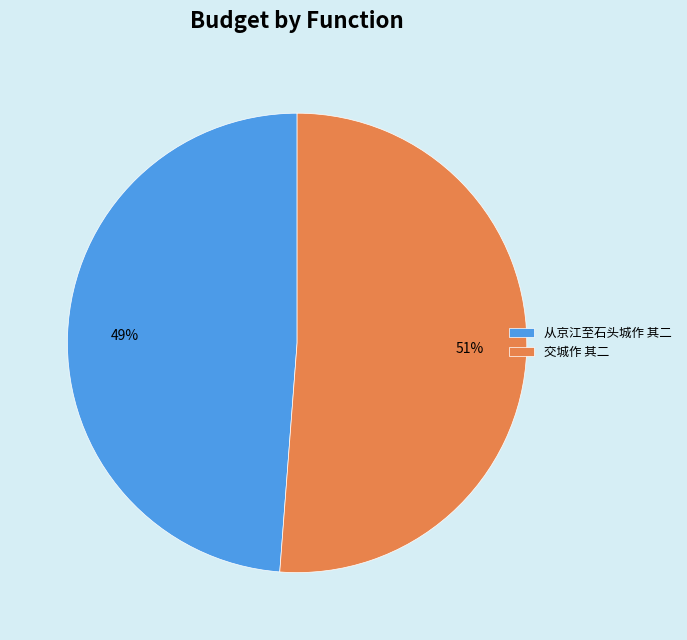

Does any single category account for the majority?

Yes